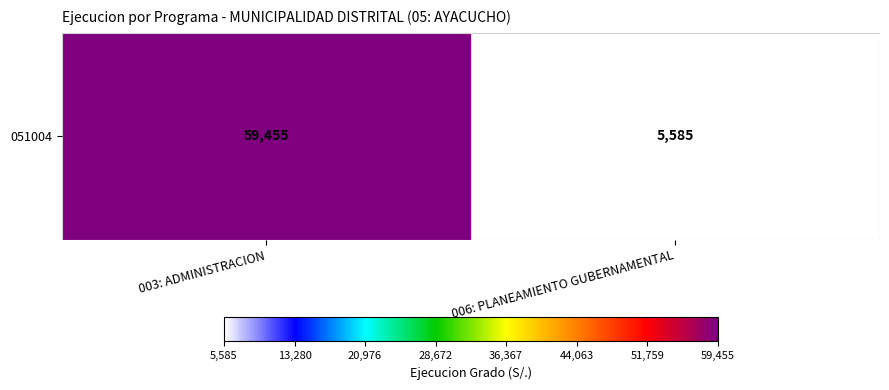

Reading right to left, extract all data points from this chart.

5585	59455